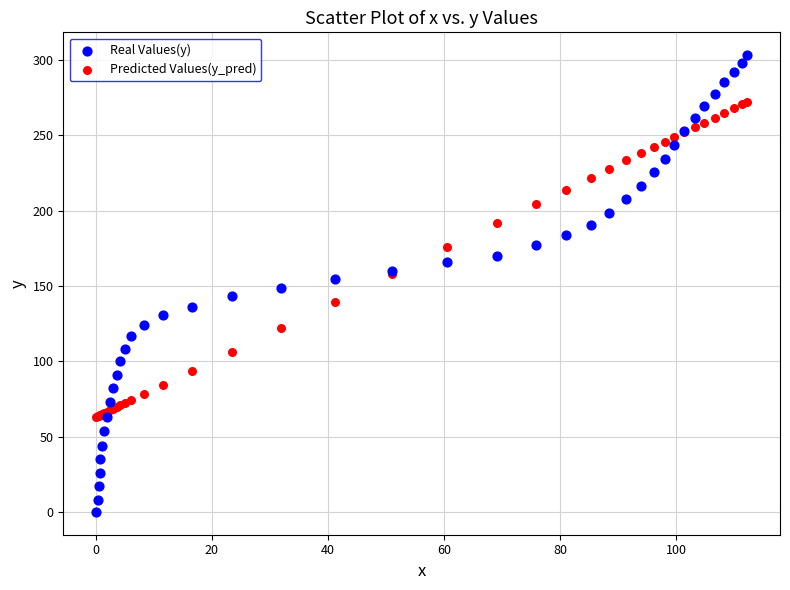

What are all the series names shown in the legend?

Real Values(y), Predicted Values(y_pred)